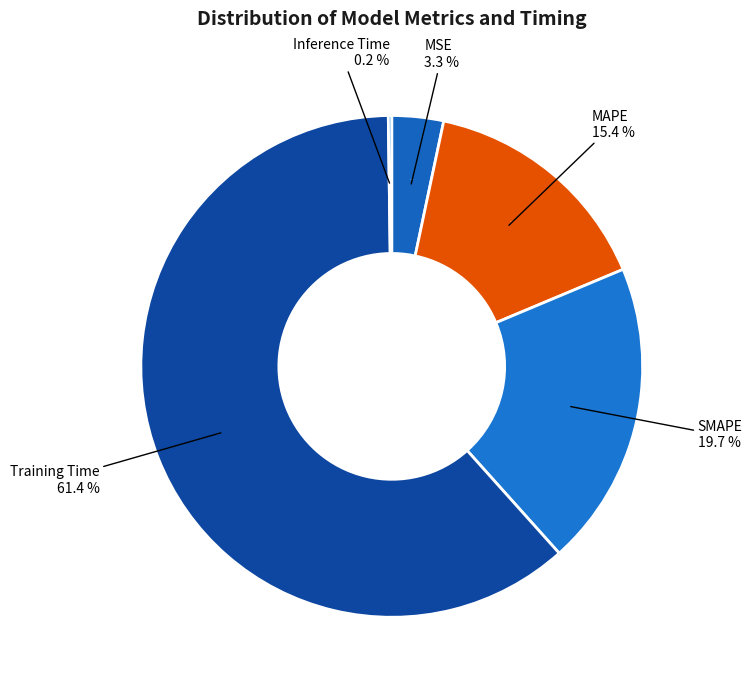

How many segments does this pie chart have?

5